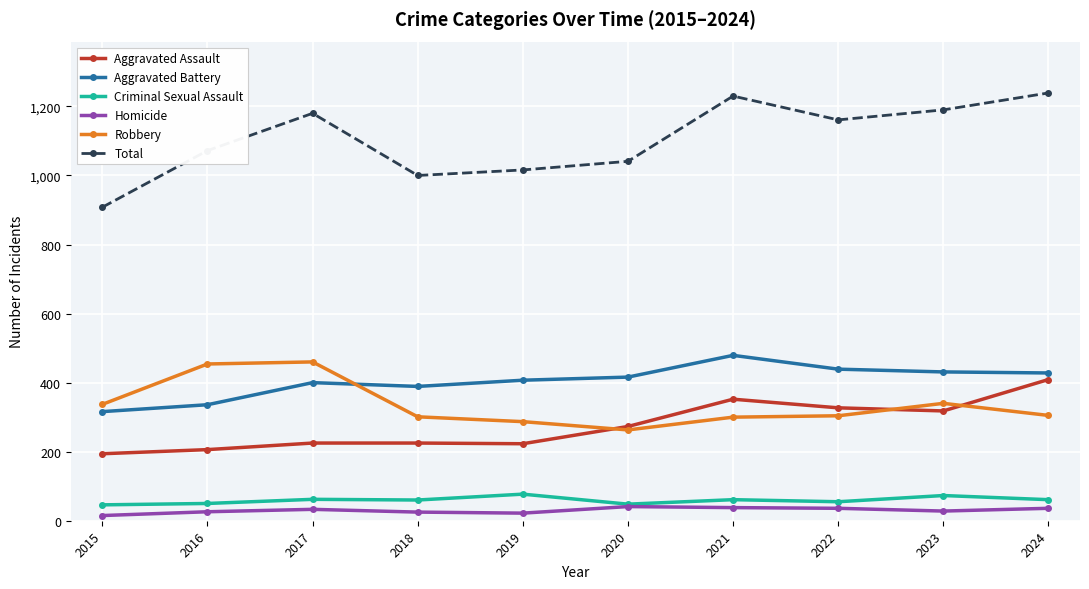

List the series in order of their peak value, highest first.

Total, Aggravated Battery, Robbery, Aggravated Assault, Criminal Sexual Assault, Homicide